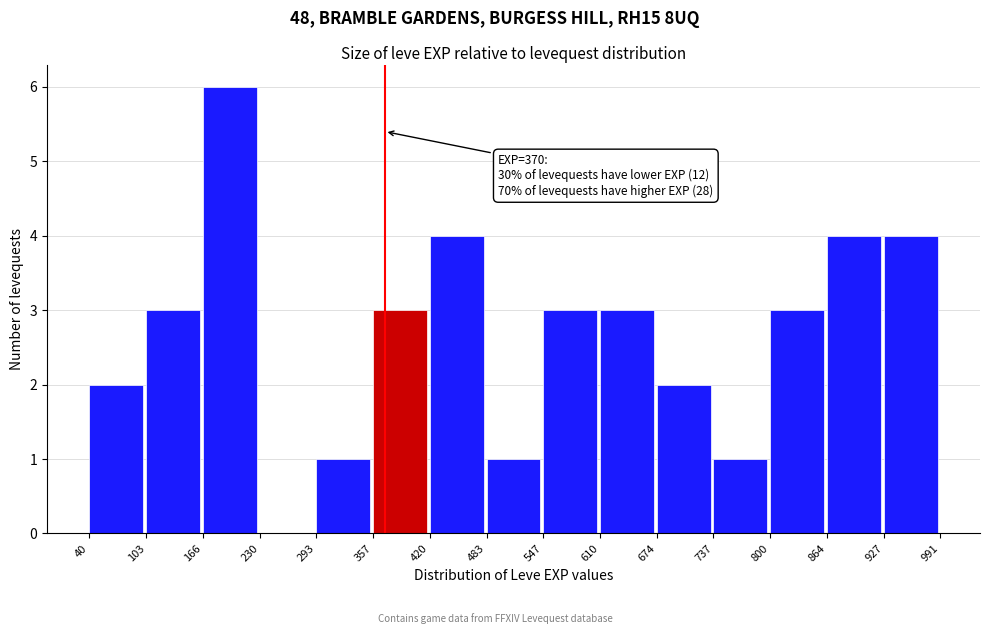

Which range on the x-axis has the tallest bar?

166 to 230